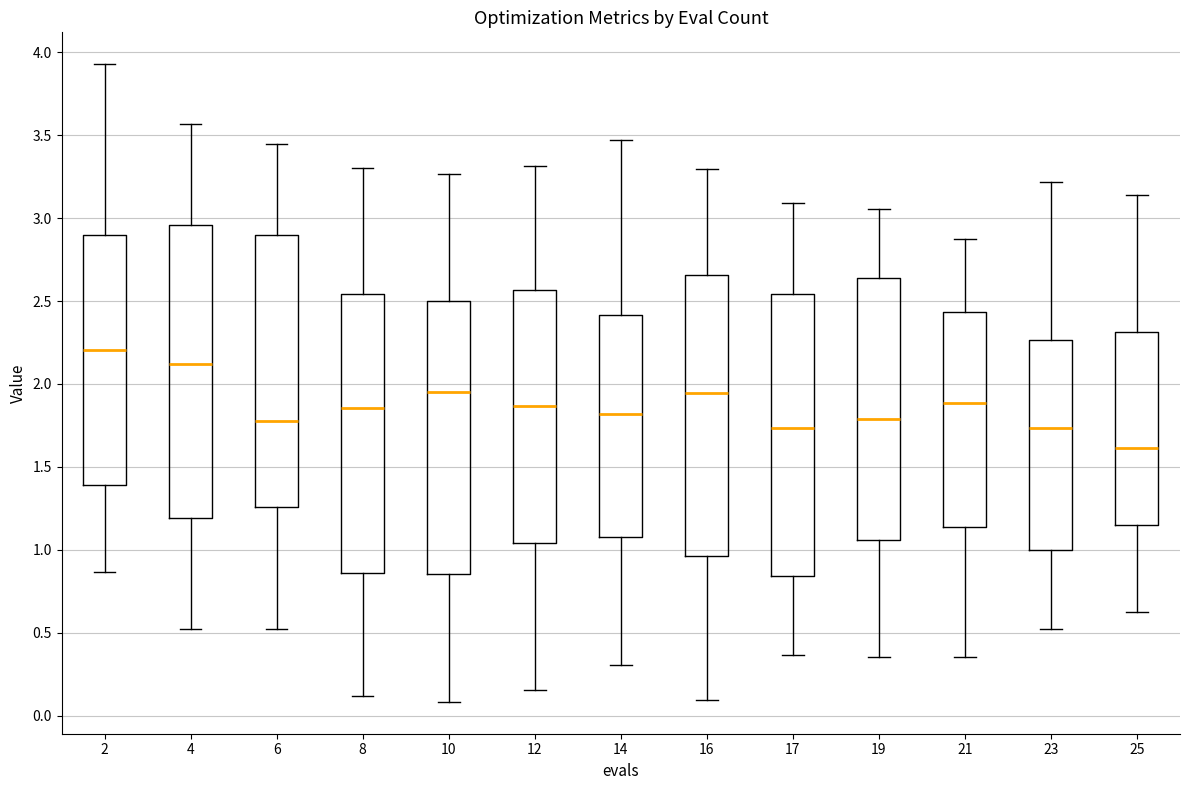

Which box is the tallest, from its lower edge to its upper edge?

4